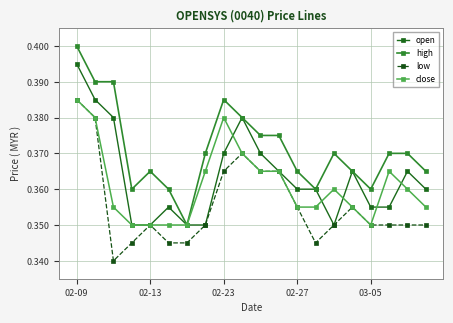

Which series has the largest total across all categories?

high